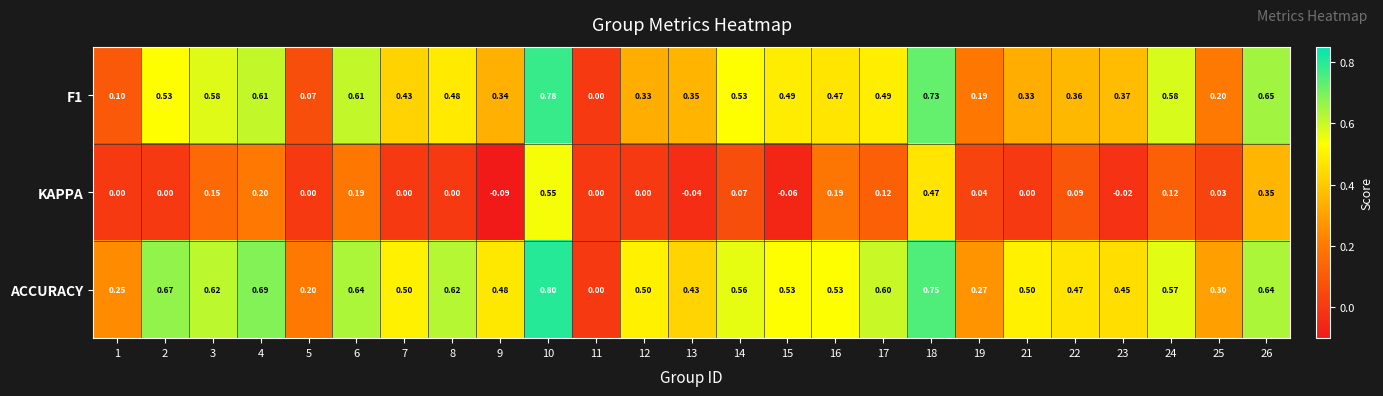

Is the value of F1 at 21 greater than the value of ACCURACY at 26?

No